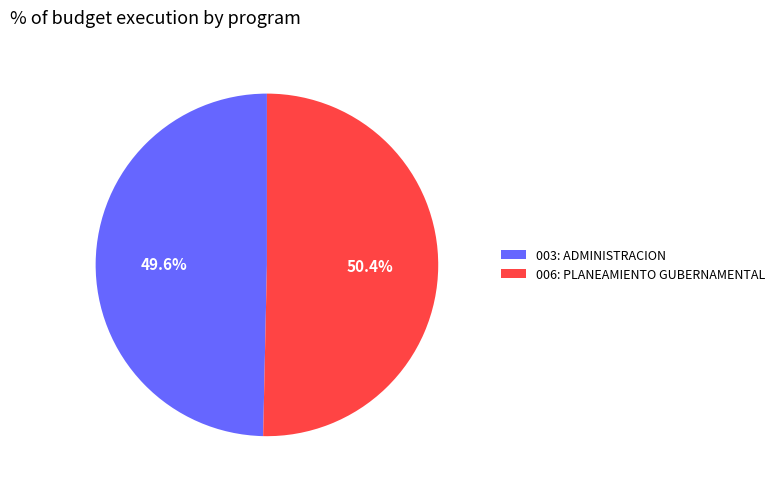

To the nearest percent, what is the average slice percentage?

50%